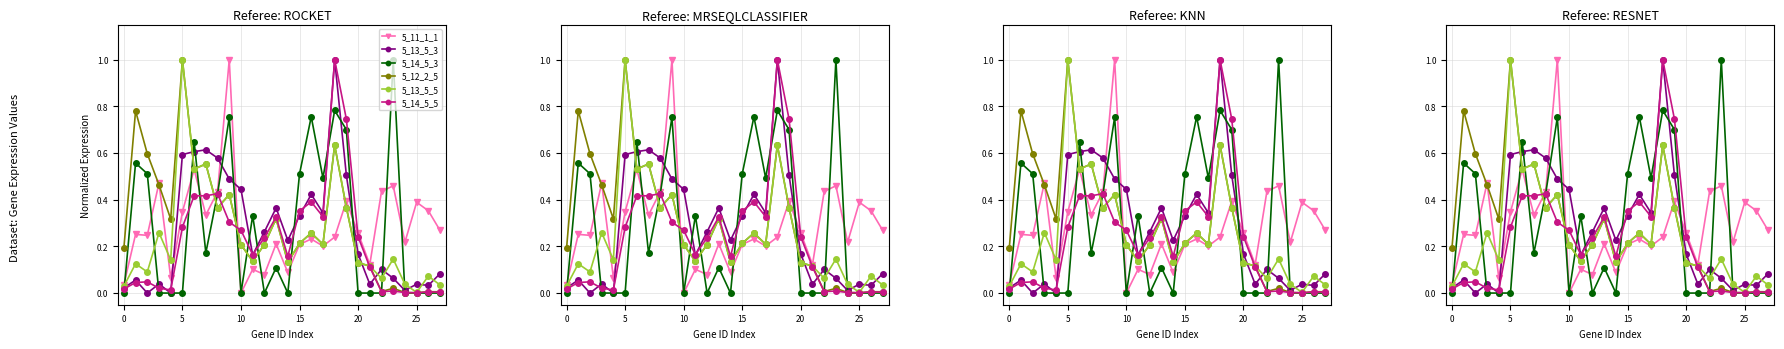

The value of 5_13_5_5 at 18 is 0.2. True or false?

False